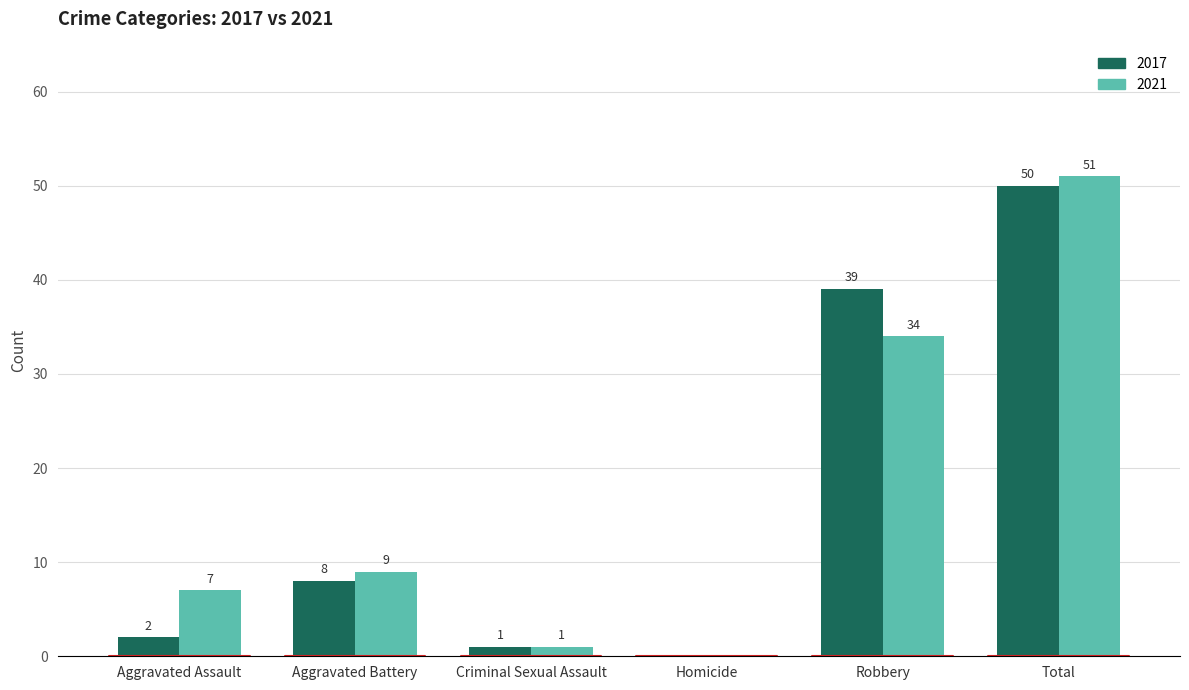

Between Criminal Sexual Assault and Robbery, which series saw the biggest shift?

2021